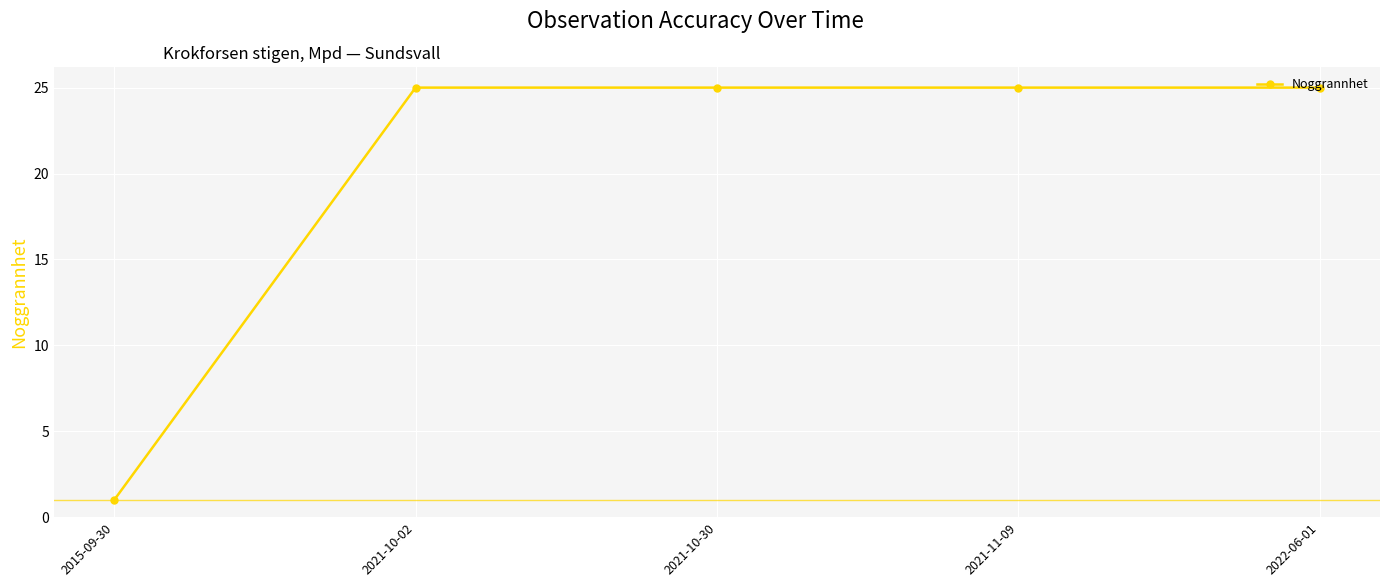

What is the label of the 4th point from the right?

2021-10-02